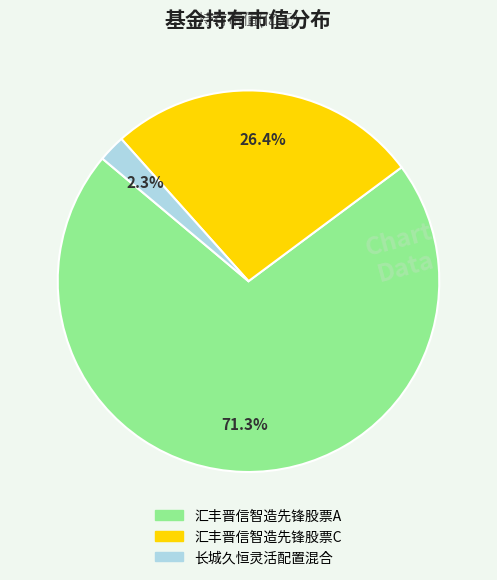

True or false: 汇丰晋信智造先锋股票A accounts for 71% of the total.

True